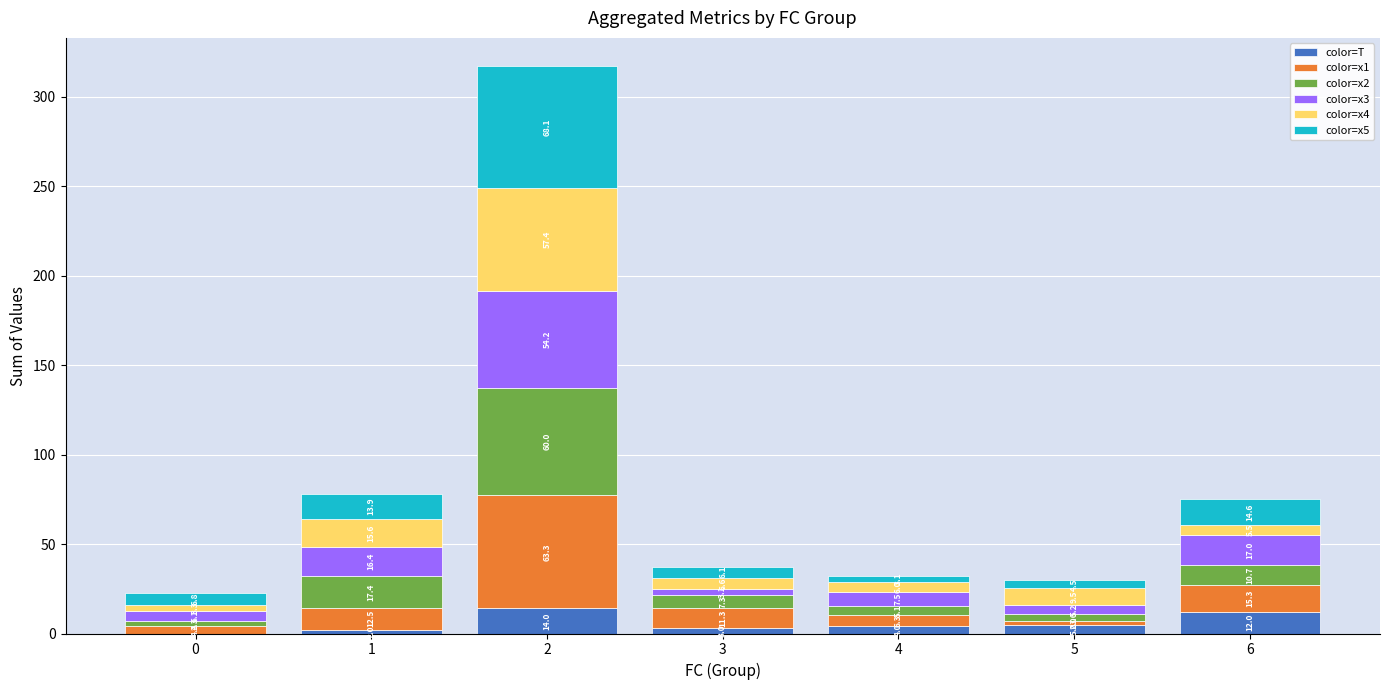

What is the total value across all series at 1?

77.8